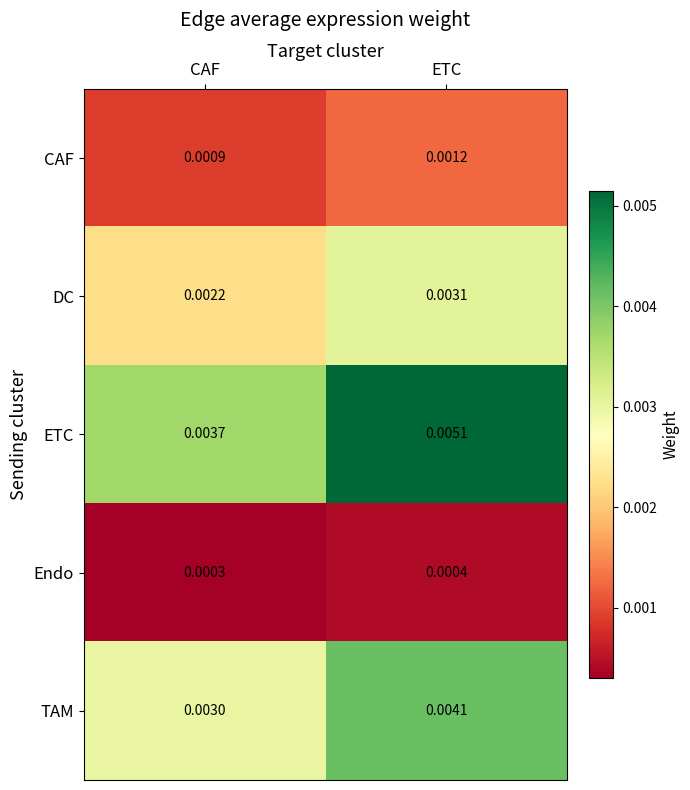

At which category does the chart reach its peak across all series?

ETC